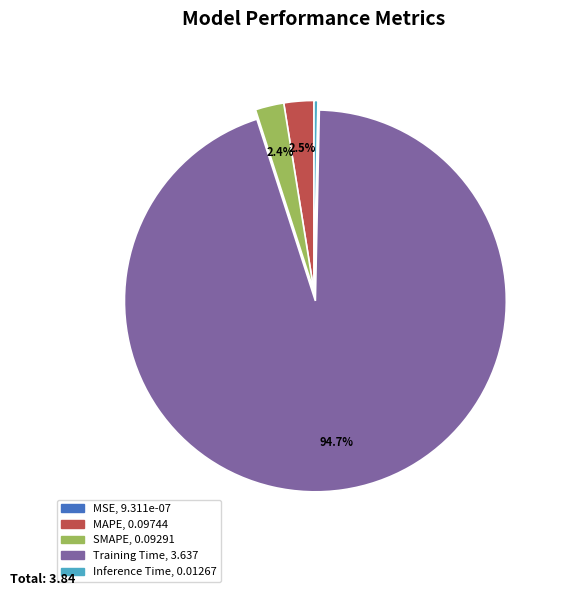

Is there any slice that represents more than half of the pie?

Yes